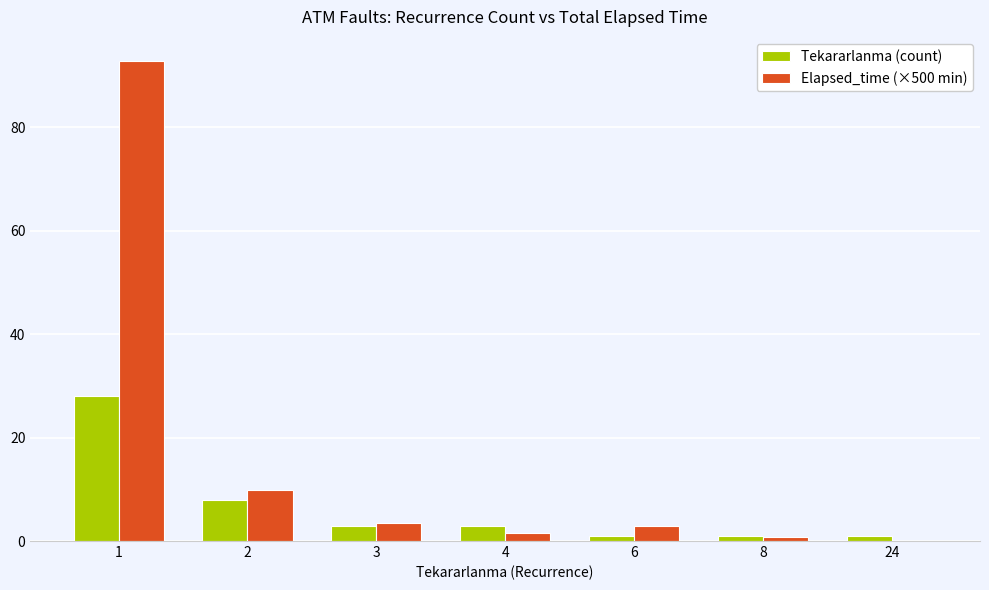

What is the sum of all Elapsed_time (×500 min) values?

111.4